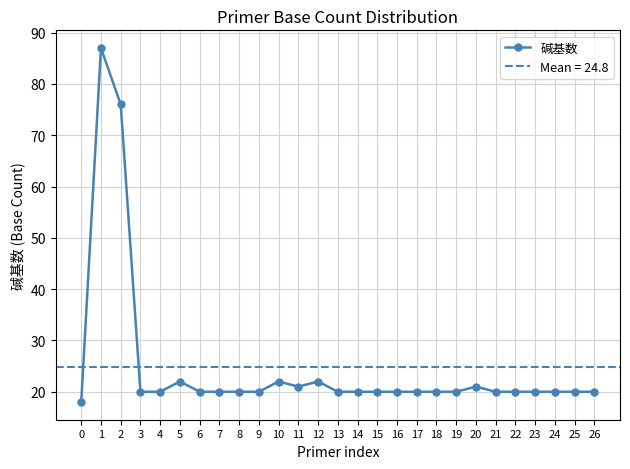

How many interior local peaks (higher than both neighbors) does the data have?

5